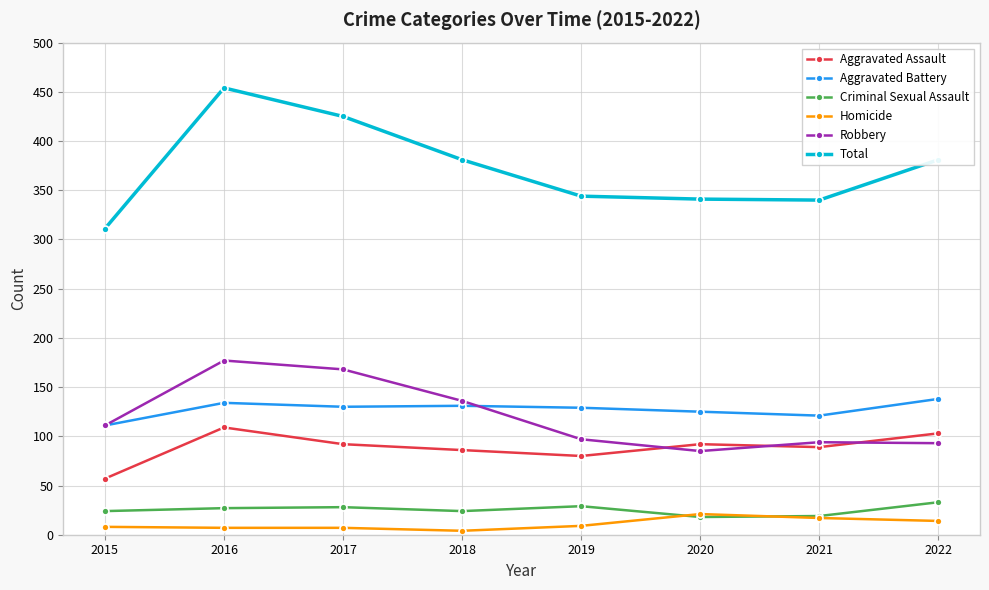

Which series has the largest total across all categories?

Total